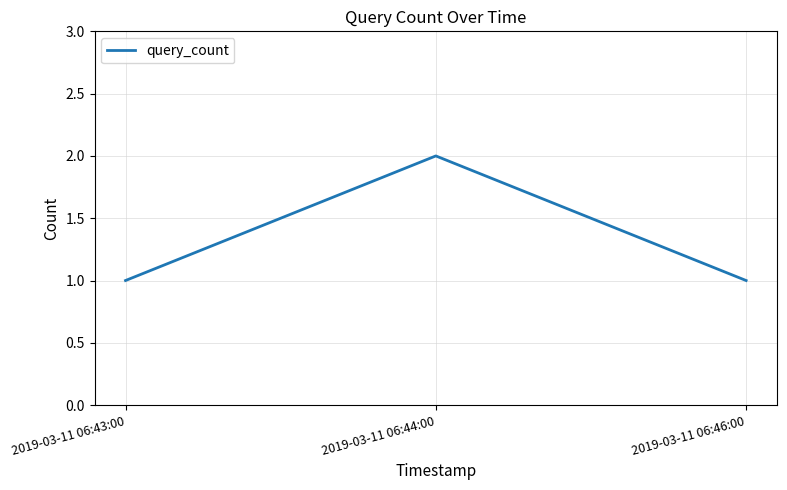

What is the smallest value displayed?

1